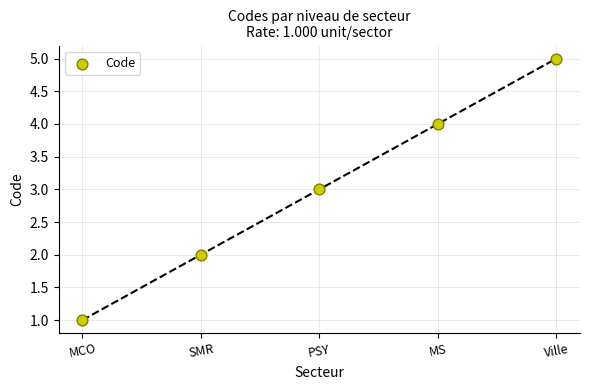

What is the average Y value?

3